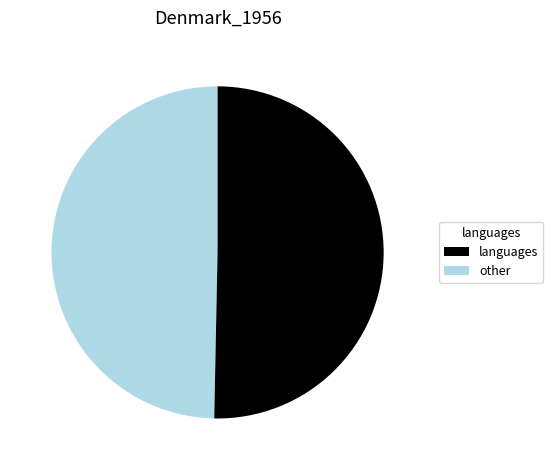

Is there a majority slice in this chart?

Yes